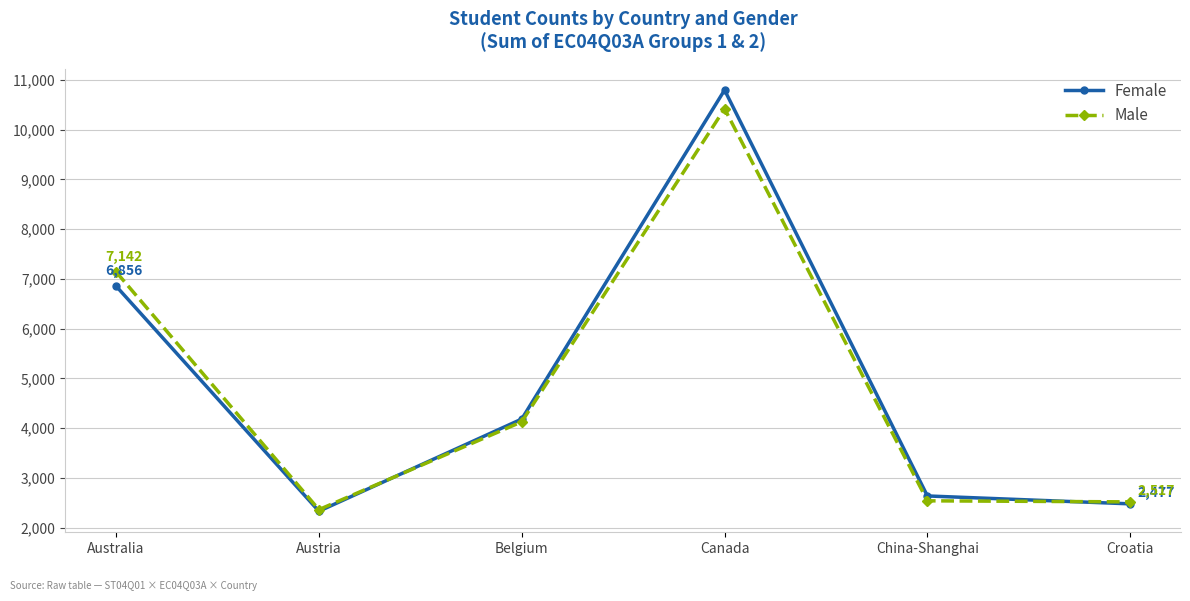

What is the value of the Female point at the 3rd from the left?

4182